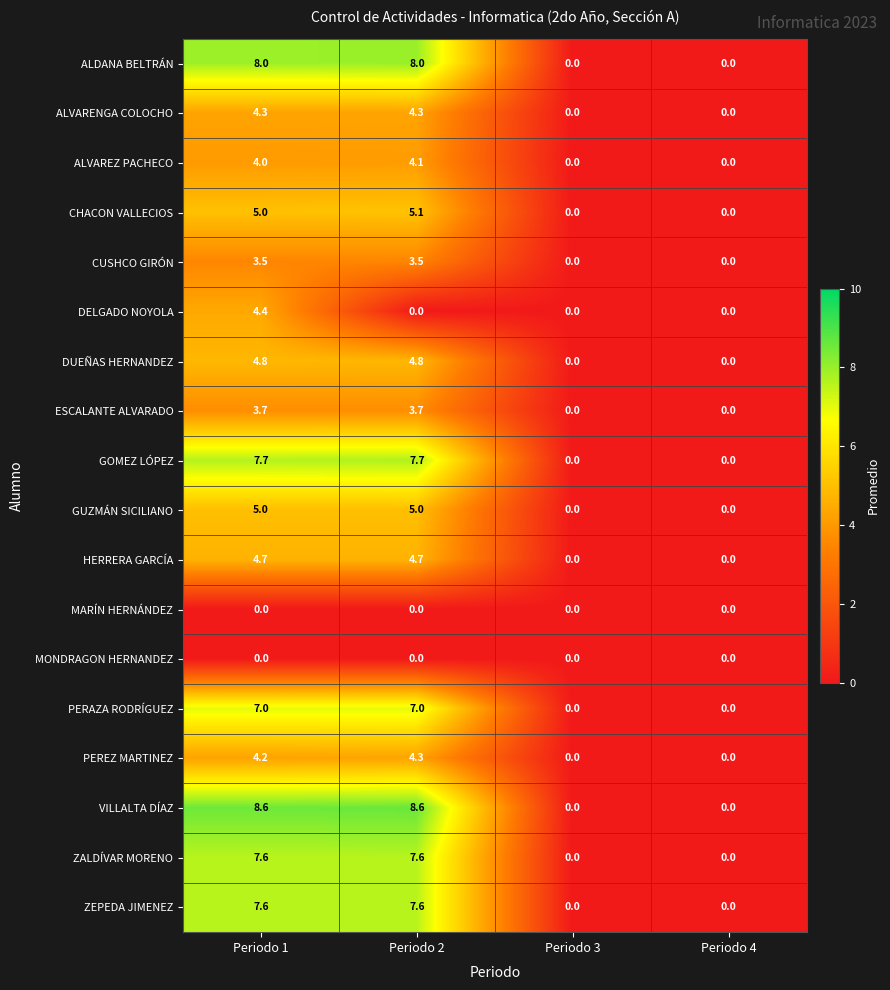

Which category has the highest value in the PEREZ MARTINEZ series?

Periodo 2